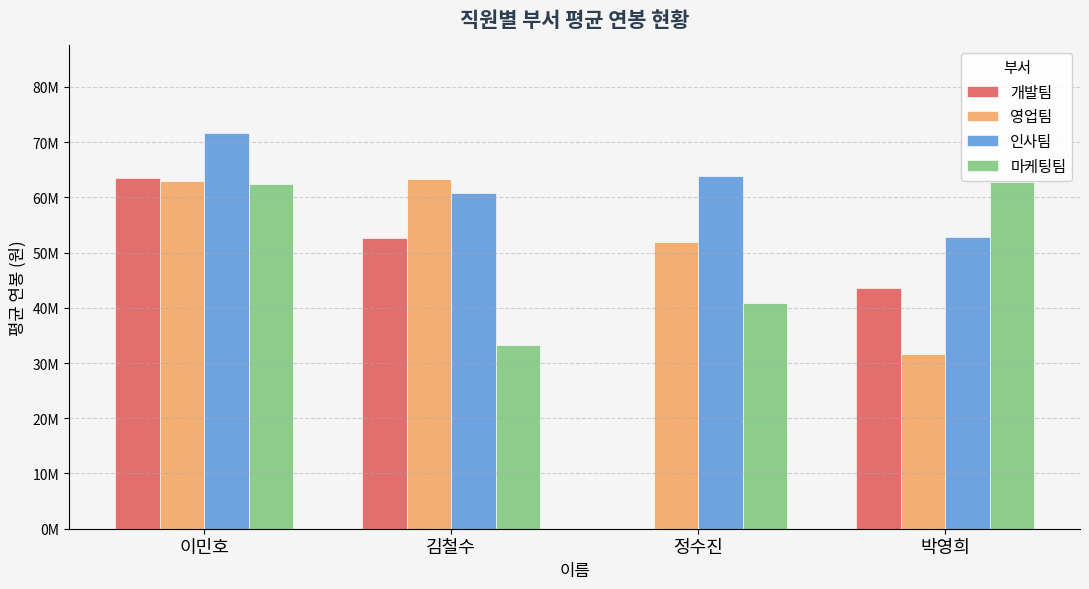

Where is 인사팀 nearest to the value 62243441?

김철수